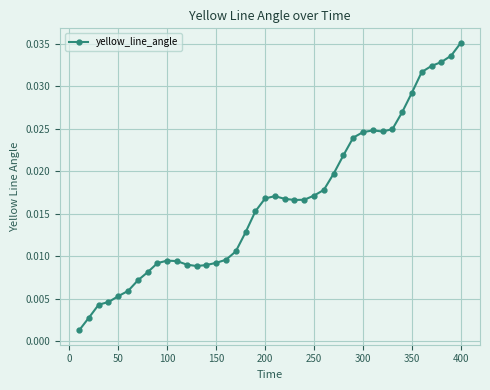

True or false: there are more than 2 points higher than both neighbors.

True